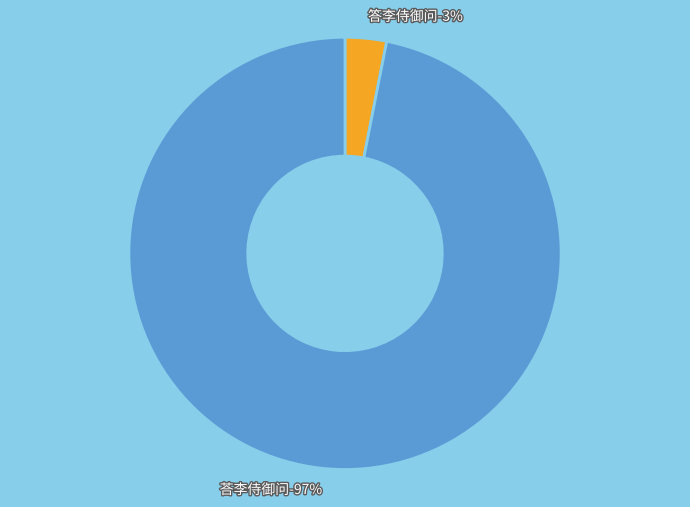

Rank the categories by value from lowest to highest.

答李侍御问, 荅李侍御问